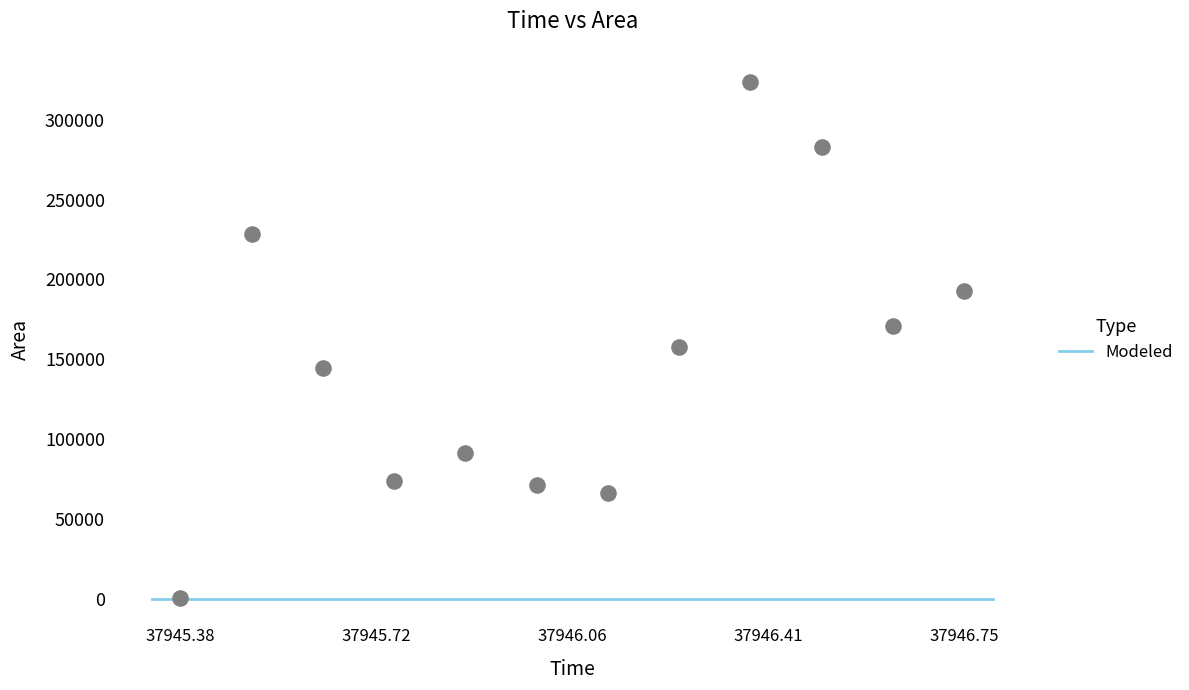

What is the range of Y values (max minus min)?

323125